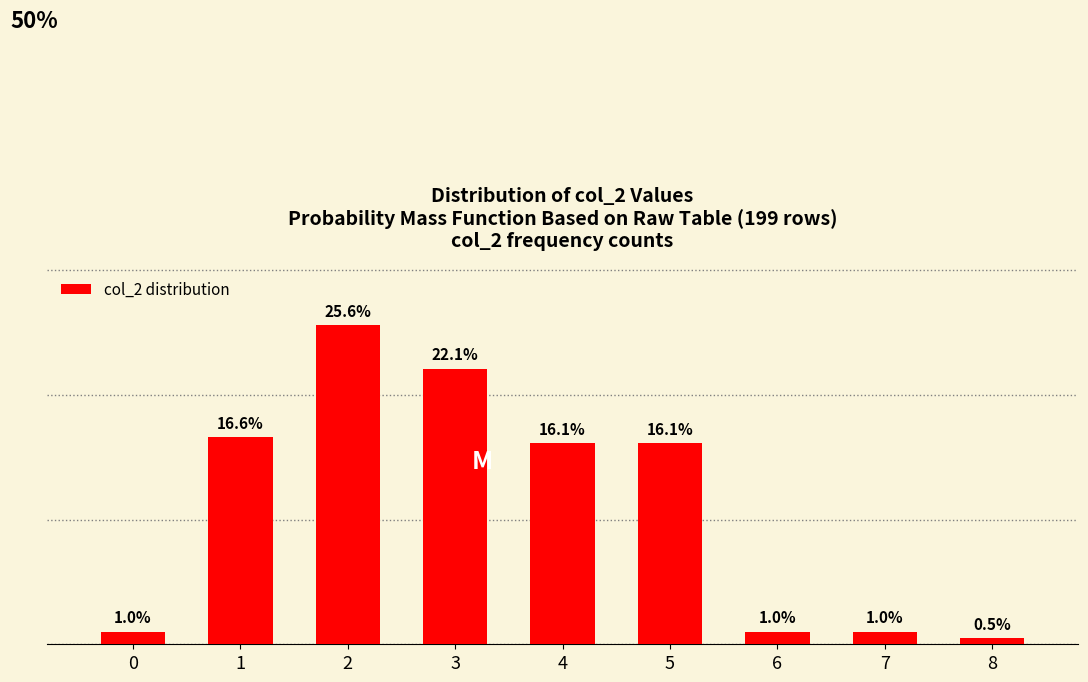

Where does the data first go above 16?

1